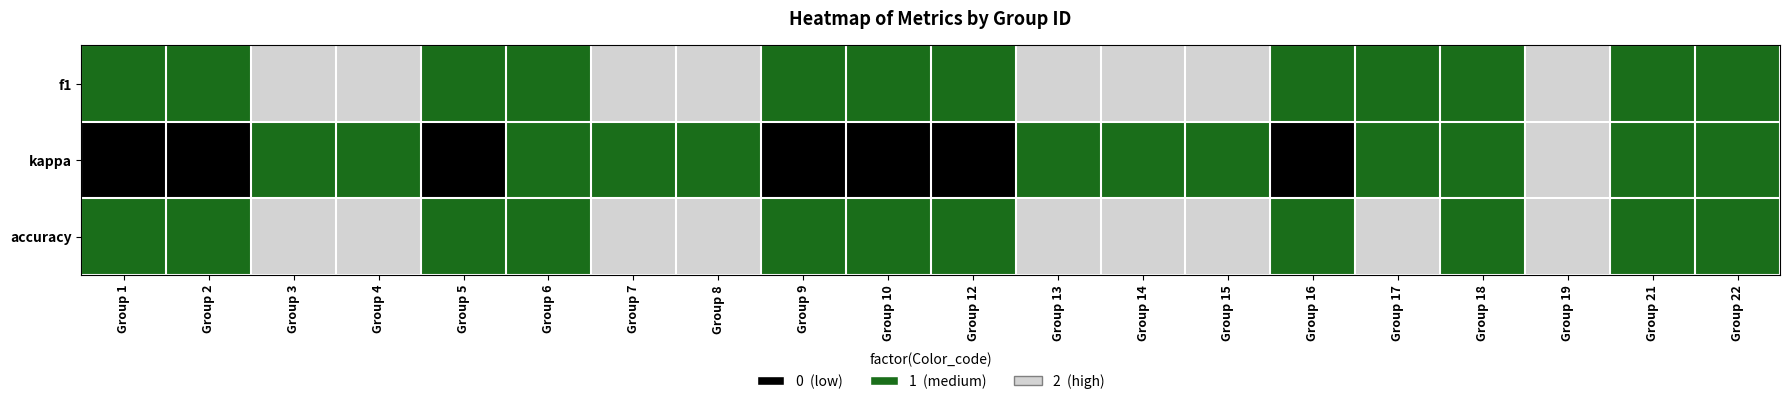

What is the greatest value displayed?

2